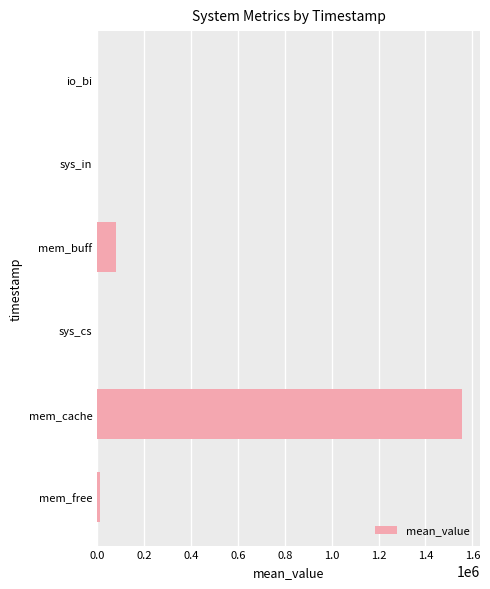

The value at mem_cache is 1554281.0. True or false?

True